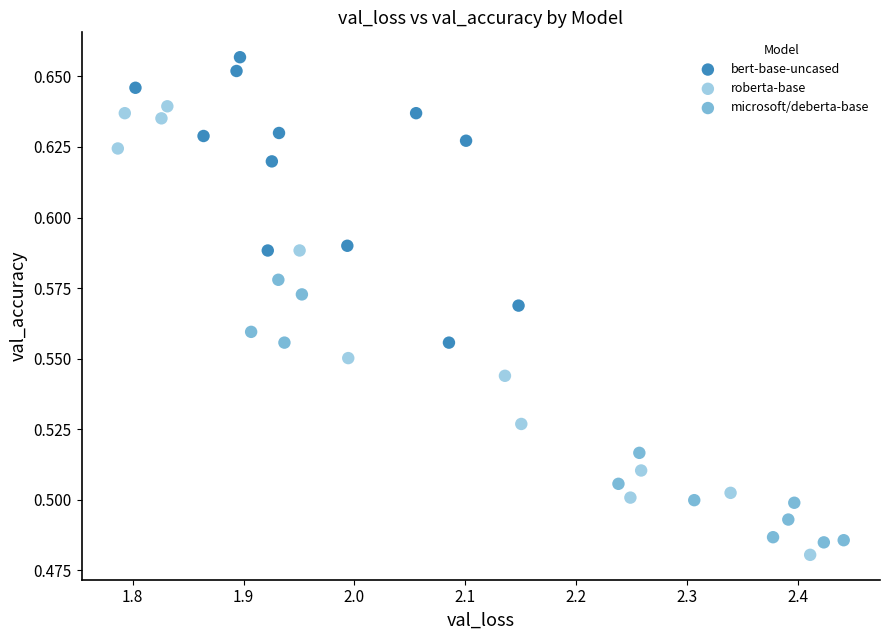

Which series has the largest Y range (max minus min)?

roberta-base